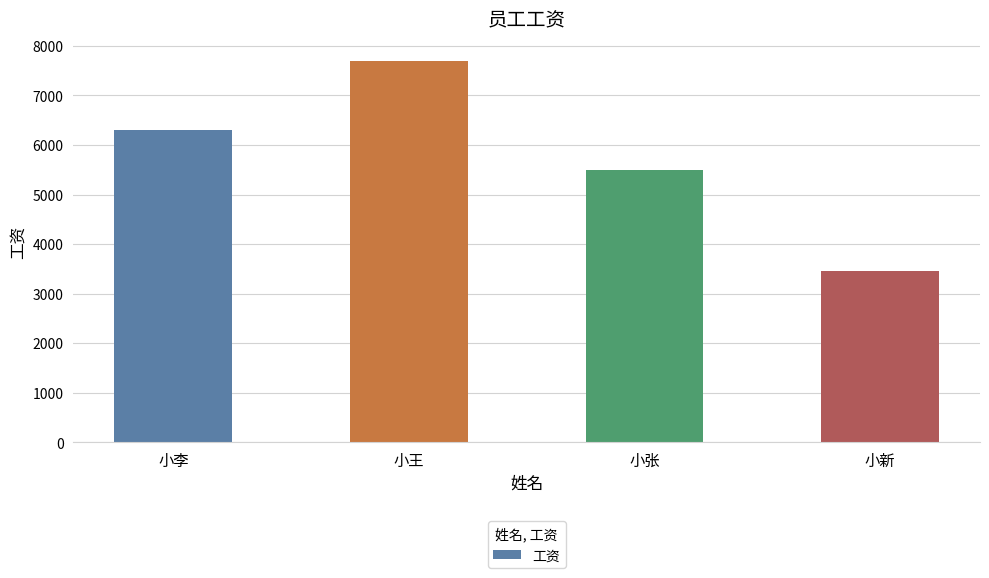

At which label is the value closest to 5580?

小张